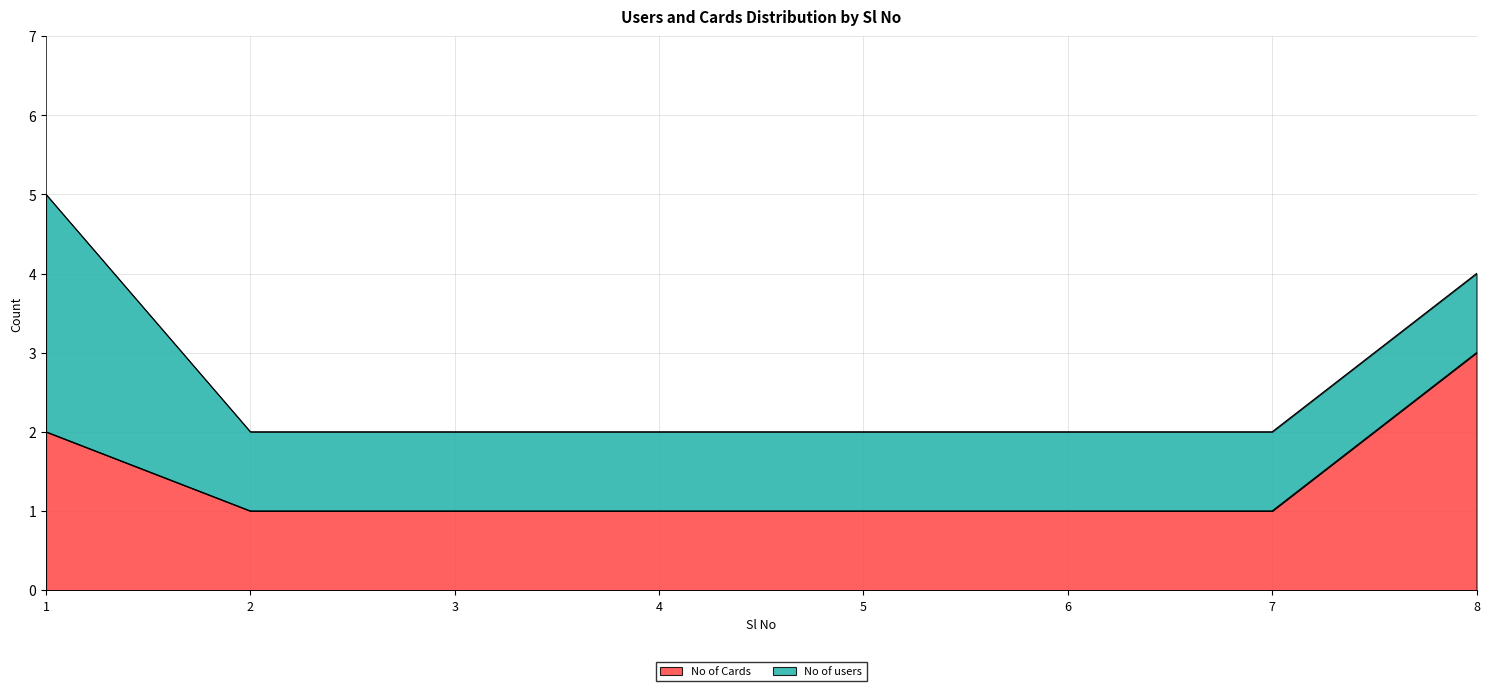

What is the difference between the maximum and minimum values?

2